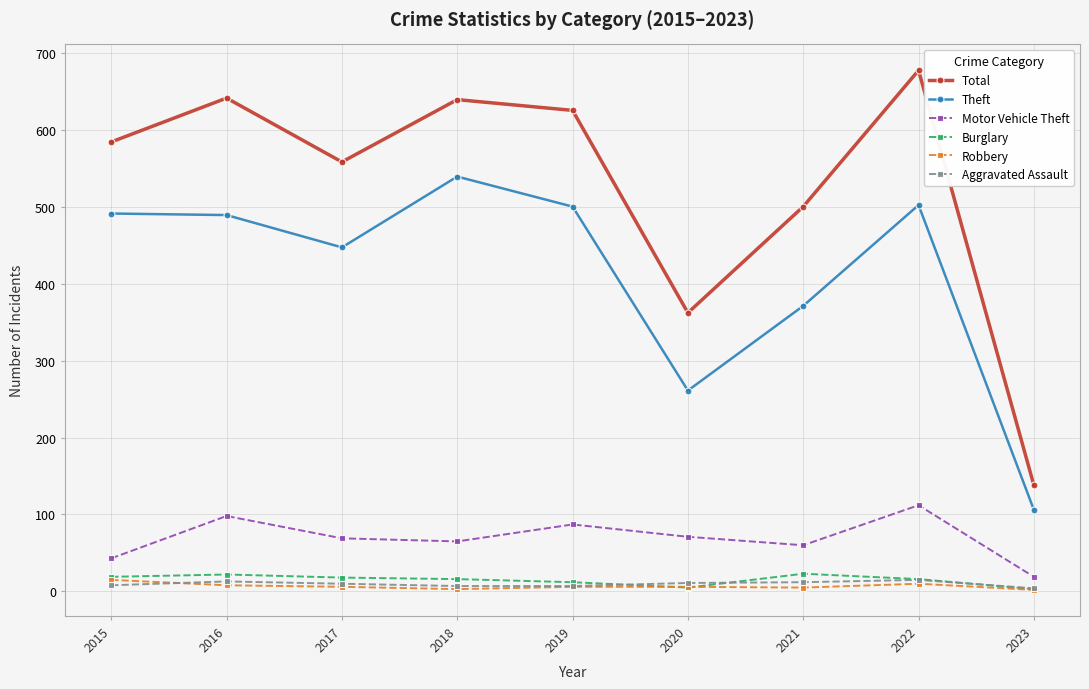

True or false: Robbery has a value of 6 at 2020.

True